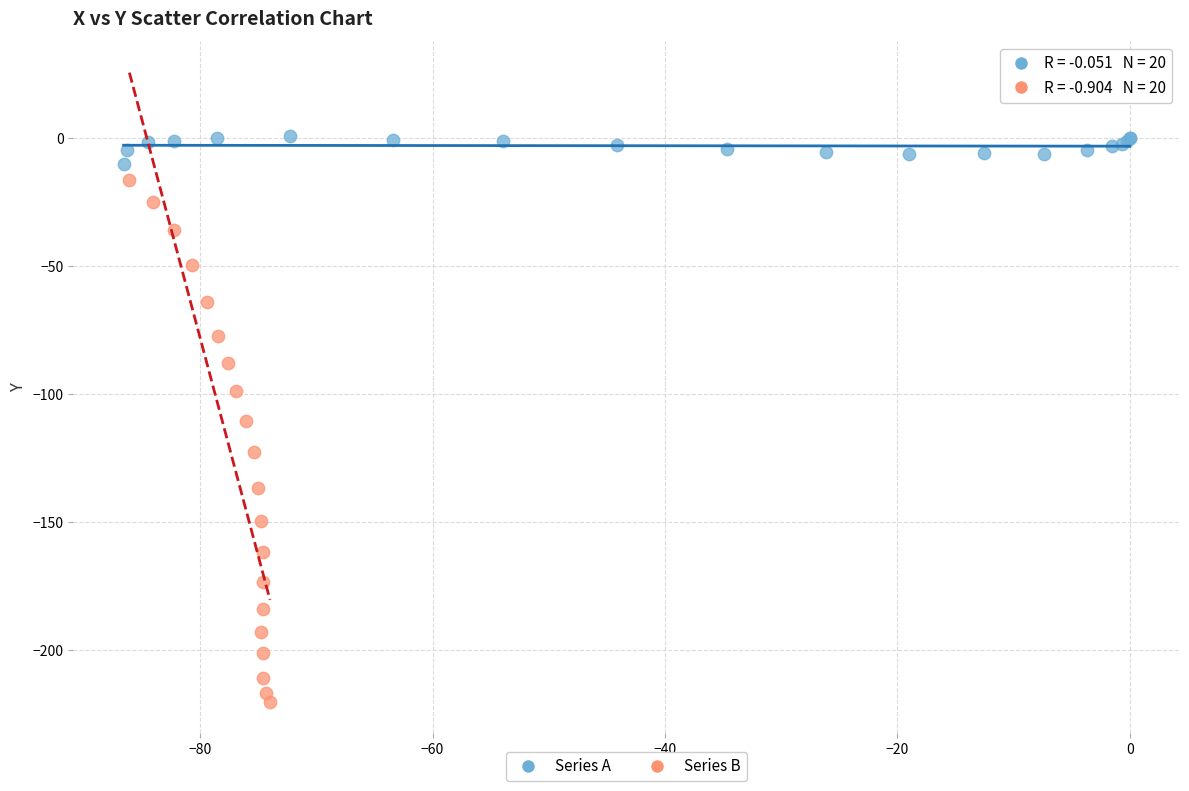

Which series contains the lowest Y value?

Series B